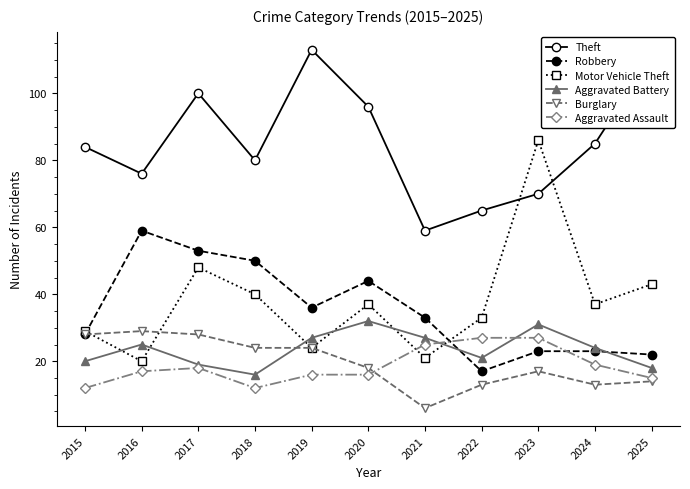

How many interior local peaks does the Aggravated Battery series have?

3